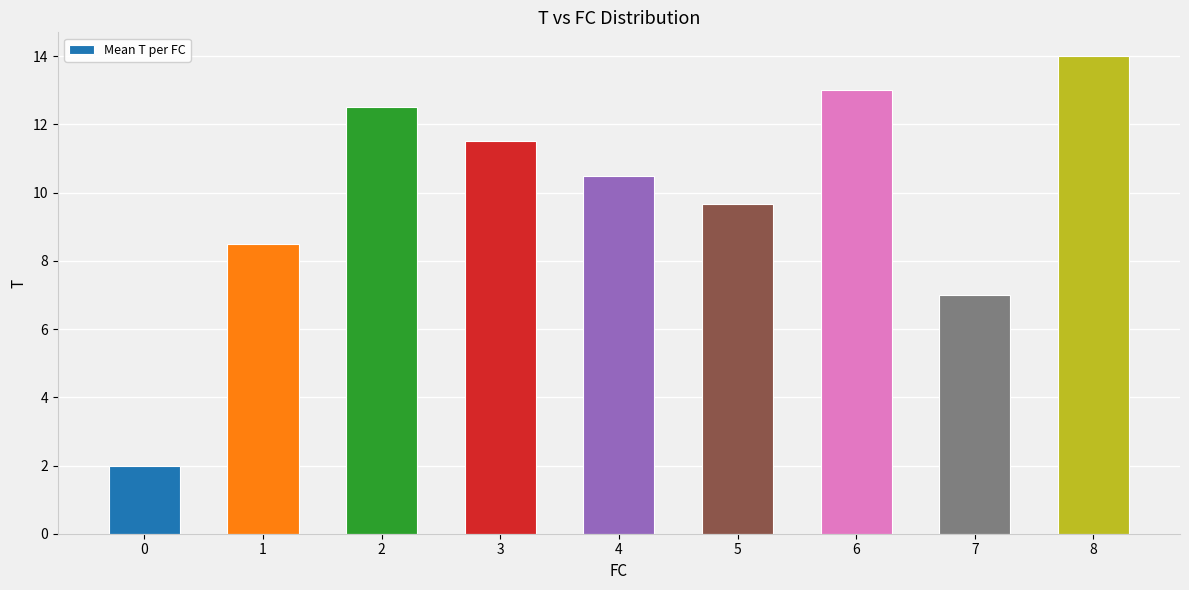

What is the difference between the maximum and minimum values?

12.0